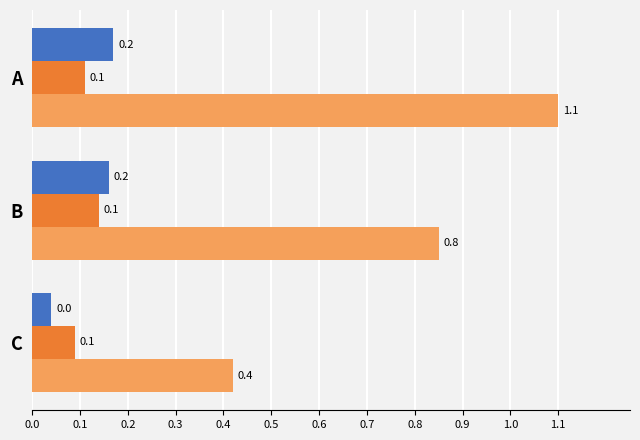

At which category is the sum across all series the highest?

A